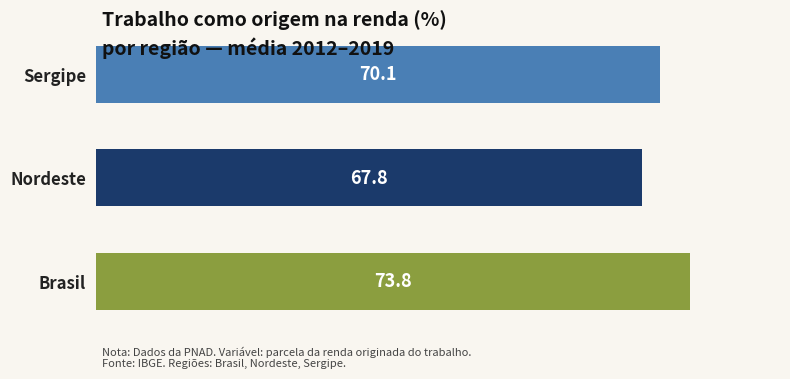

The value at Brasil is 73.8. True or false?

True